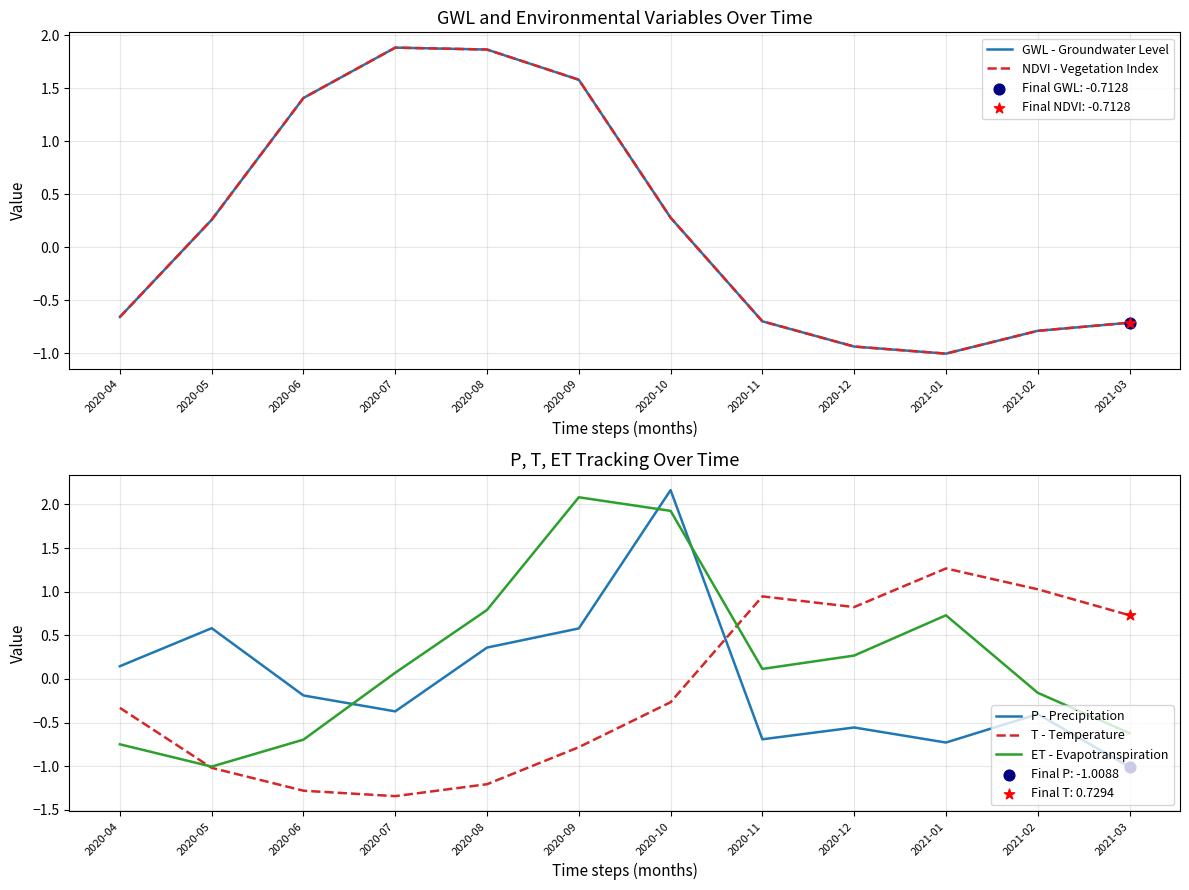

What are all the series names shown in the legend?

GWL - Groundwater Level, NDVI - Vegetation Index, P - Precipitation, T - Temperature, ET - Evapotranspiration